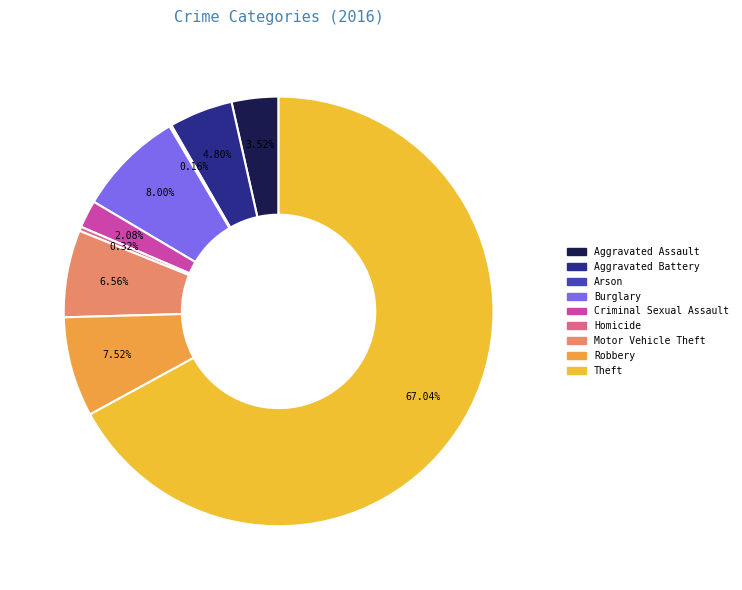

To the nearest percent, what percentage of the pie is Criminal Sexual Assault?

2%